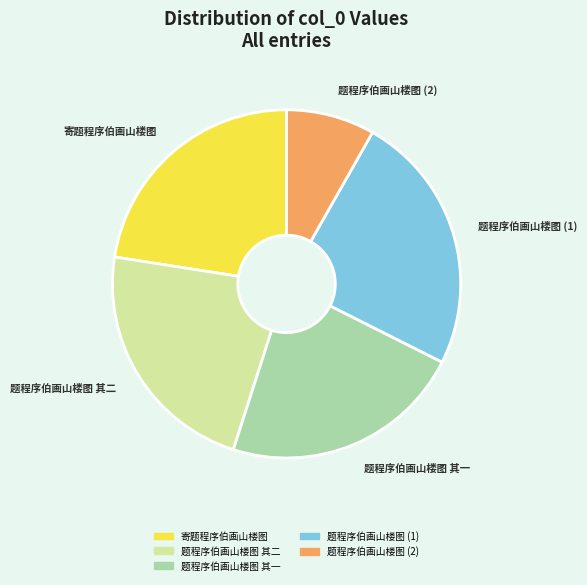

Is there a majority slice in this chart?

No